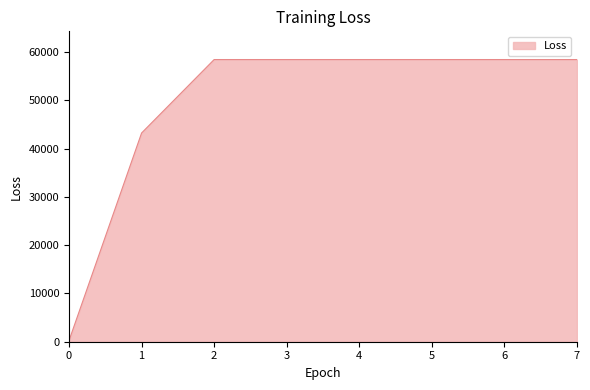

What is the average value?

49298.2